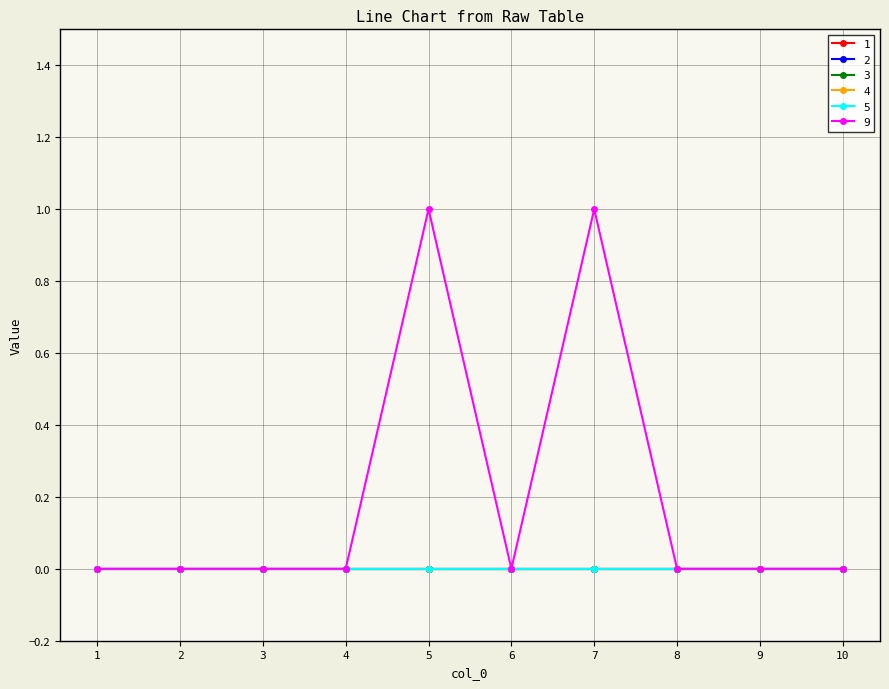

What are all the series names shown in the legend?

1, 2, 3, 4, 5, 9